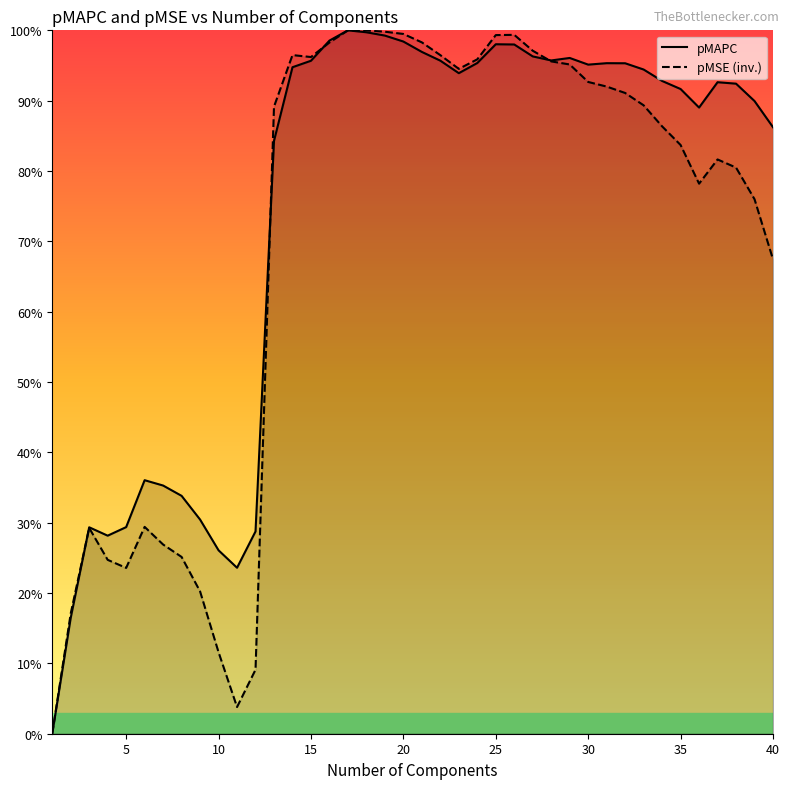

Rank the series by their maximum value, from lowest to highest.

pMAPC, pMSE